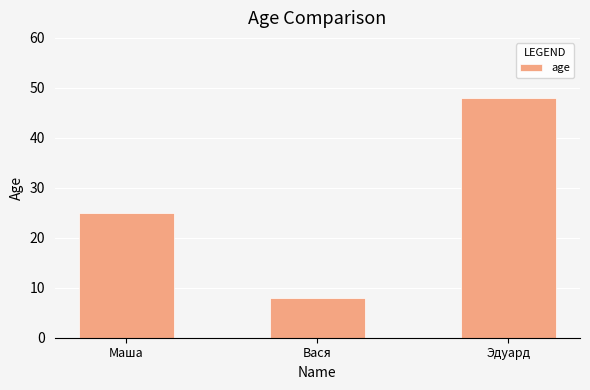

Which has a higher value, Маша or Вася?

Маша